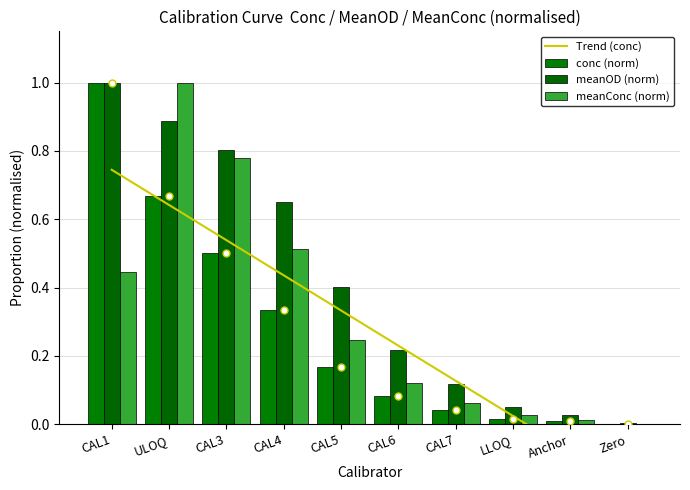

The value of conc at CAL4 is 0.2. True or false?

False